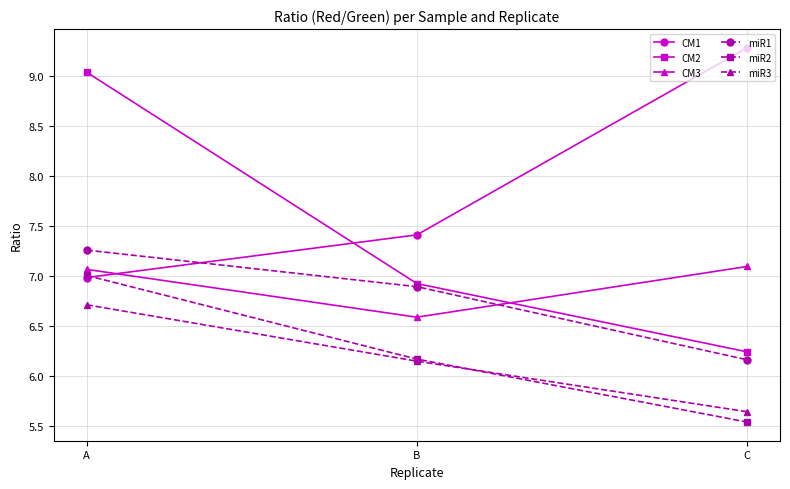

What is the sum of all CM3 values?

20.7